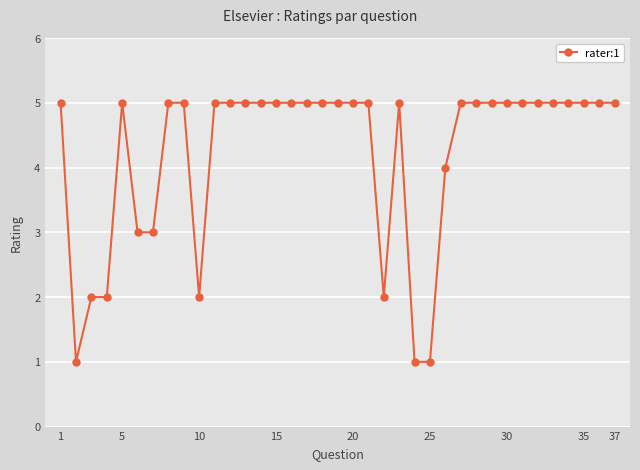

What is the difference between the second highest and second lowest values?

4